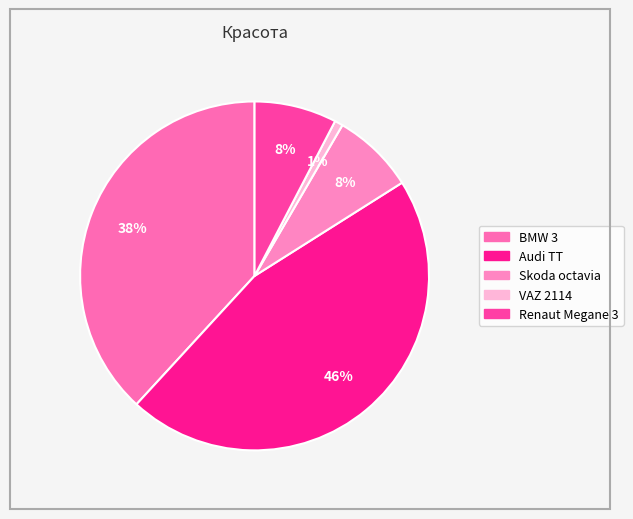

To the nearest percent, what is the average slice percentage?

20%